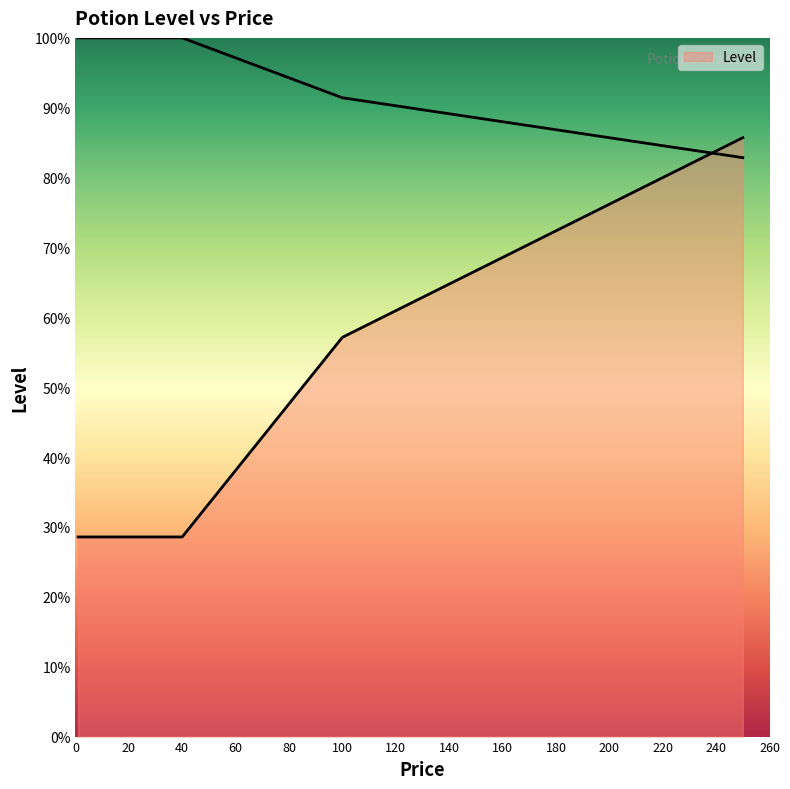

At which category does the data reach its first local peak?

250